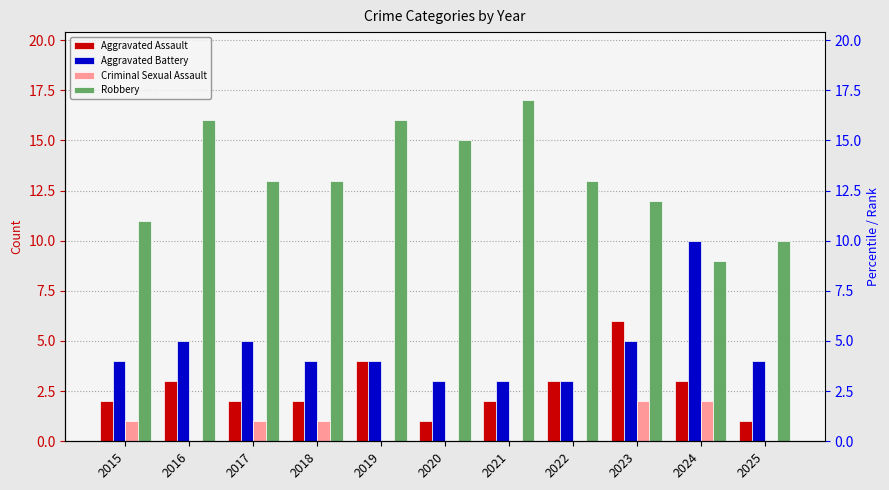

Which label corresponds to the smallest value in the chart?

2016